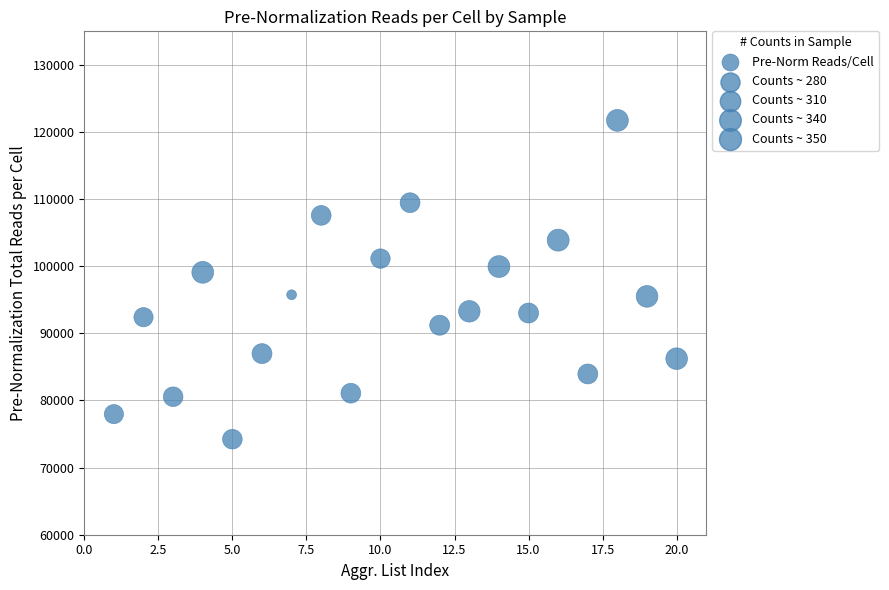

What is the range of X values (max minus min)?

19